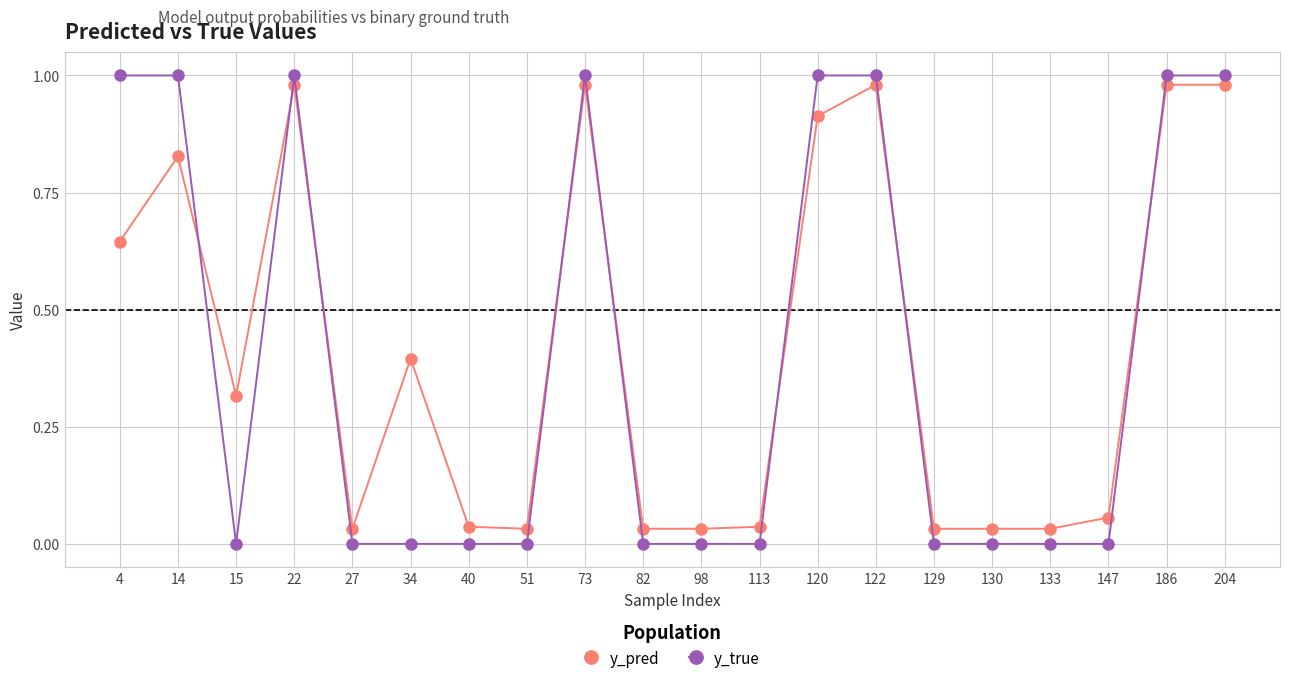

At which category does y_true reach its first local valley?

15